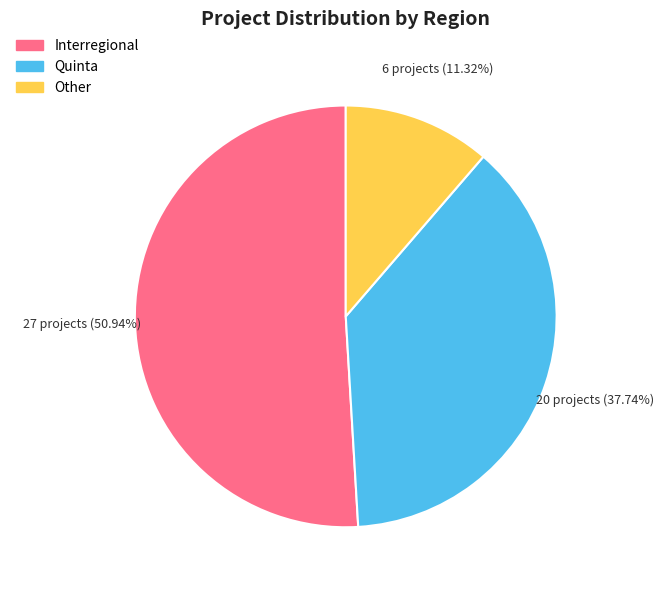

To the nearest percent, what is the combined percentage of Other and Quinta?

49%